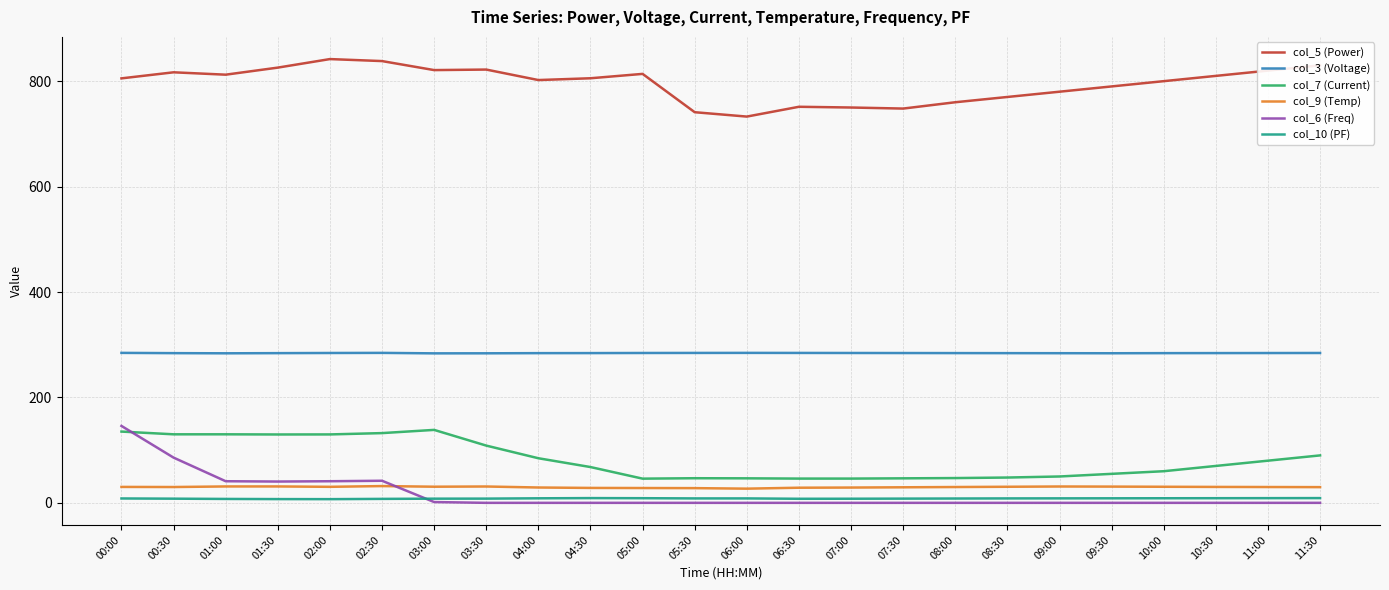

The value of col_7 (Current) at 01:30 is 129.7. True or false?

True